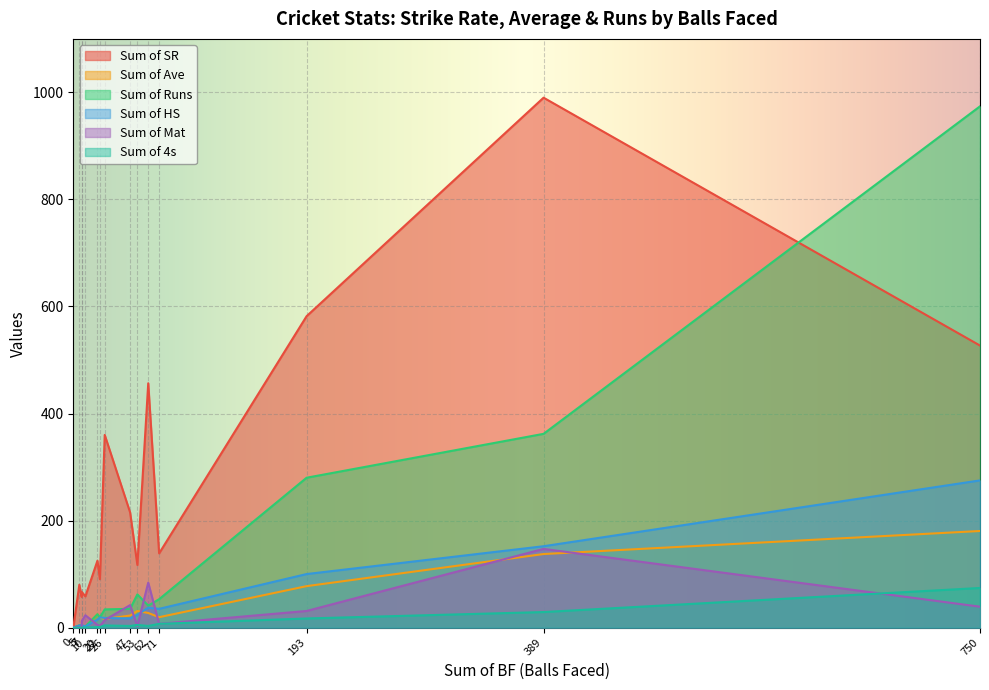

Rank the series by their maximum value, from highest to lowest.

Sum of SR, Sum of Runs, Sum of HS, Sum of Ave, Sum of Mat, Sum of 4s